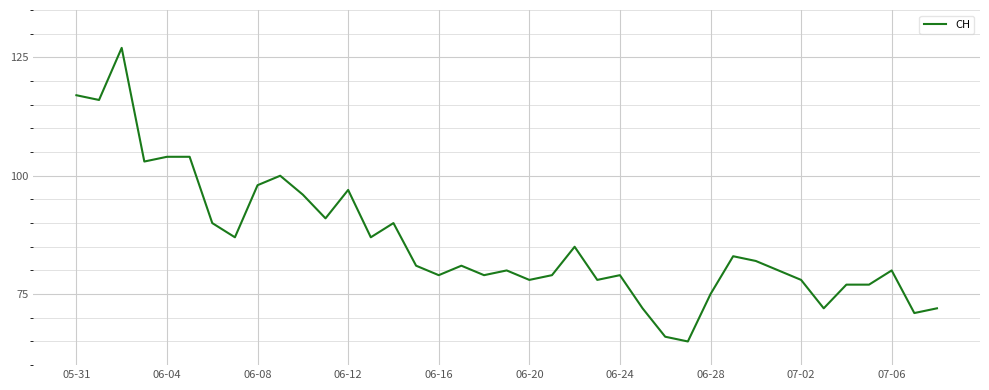

What is the difference between the maximum and minimum values?

62